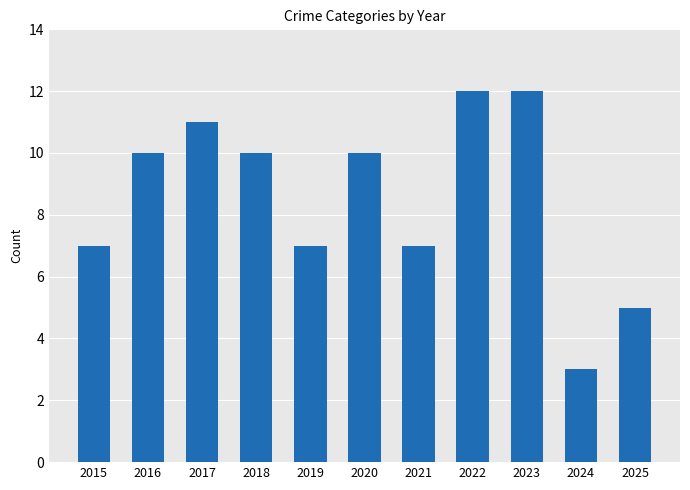

The chart shows a value of 11 at 2017. True or false?

True